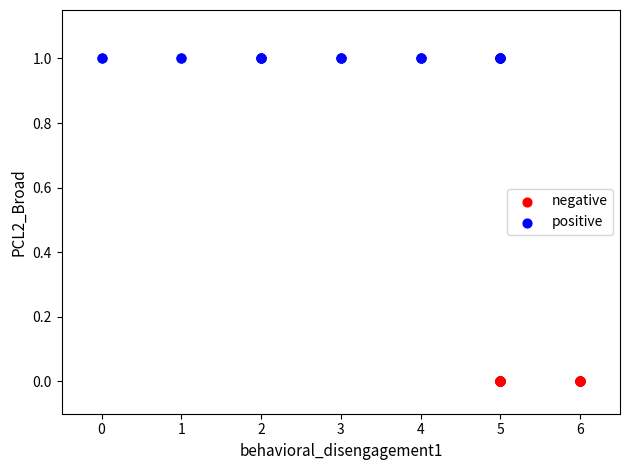

Which series contains the lowest Y value?

negative